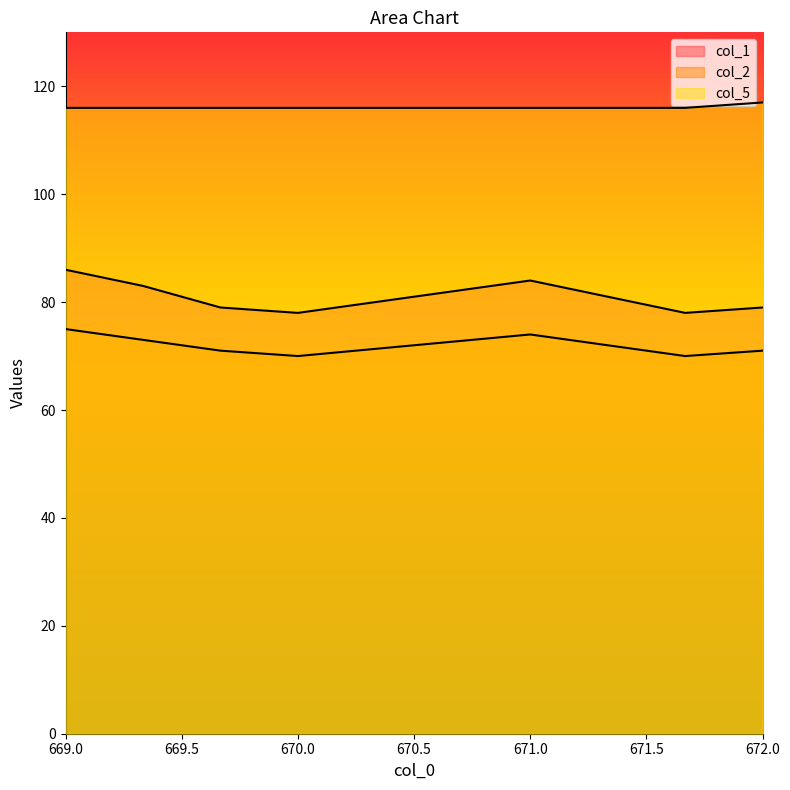

True or false: col_5 has more than 0 interior local peaks.

False